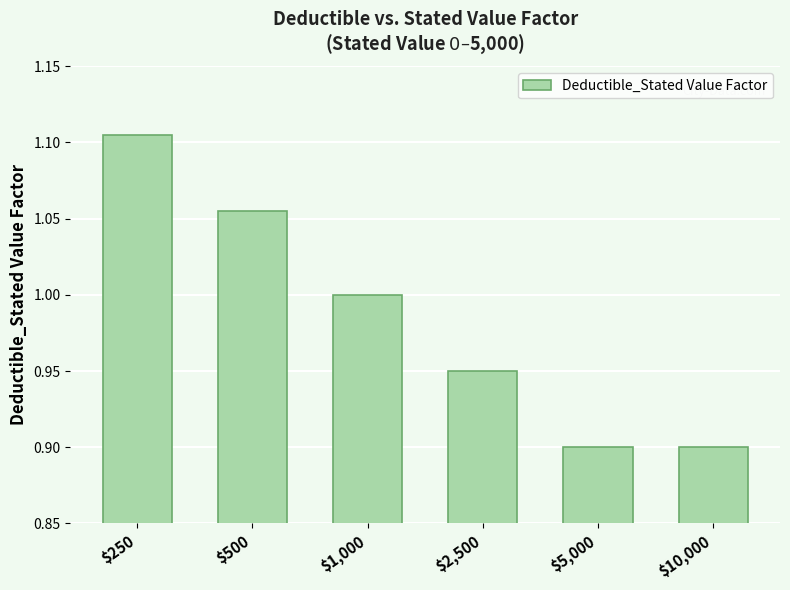

At which category does the chart reach its peak across all series?

$250